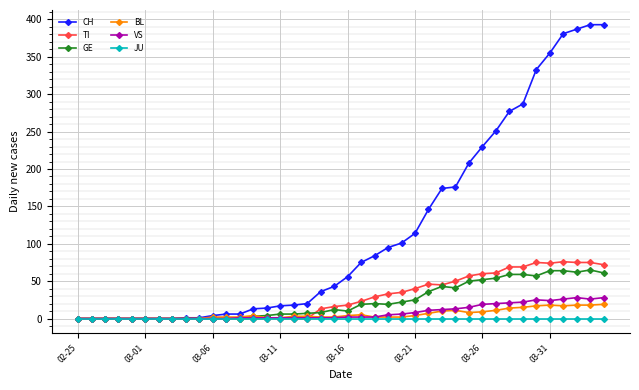

True or false: GE has more than 1 points higher than both neighbors.

True